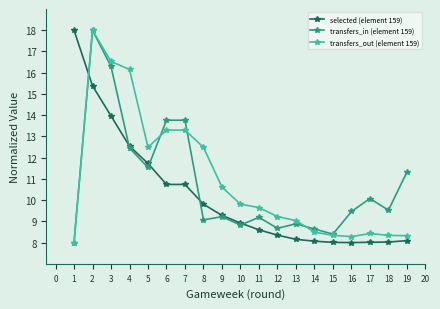

What is the value of the transfers_out (element 159) point at the 19th from the left?

8.3